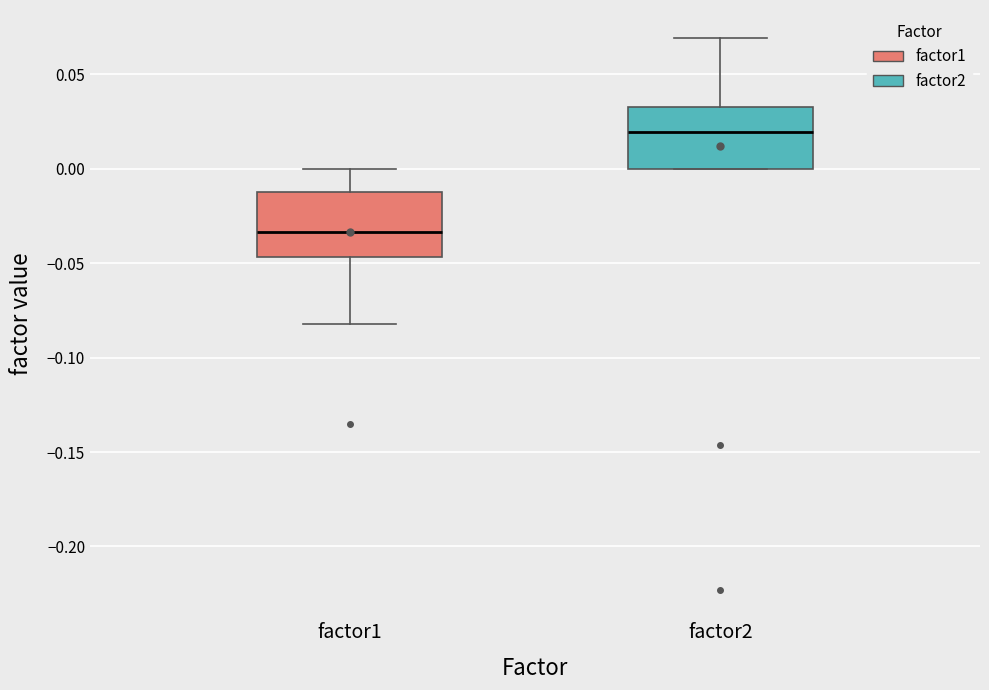

Reading left to right, transcribe this box plot: for each box, give where its median line is, the range the box spans, and where its two whiskers end, as read against the y-axis. The values are not printed on the chart, so give them approximately, as read against the axis.

factor1: median -0.035, box -0.045 to -0.010, whiskers -0.080 to 0.000
factor2: median 0.020, box 0.000 to 0.030, whiskers 0.000 to 0.070